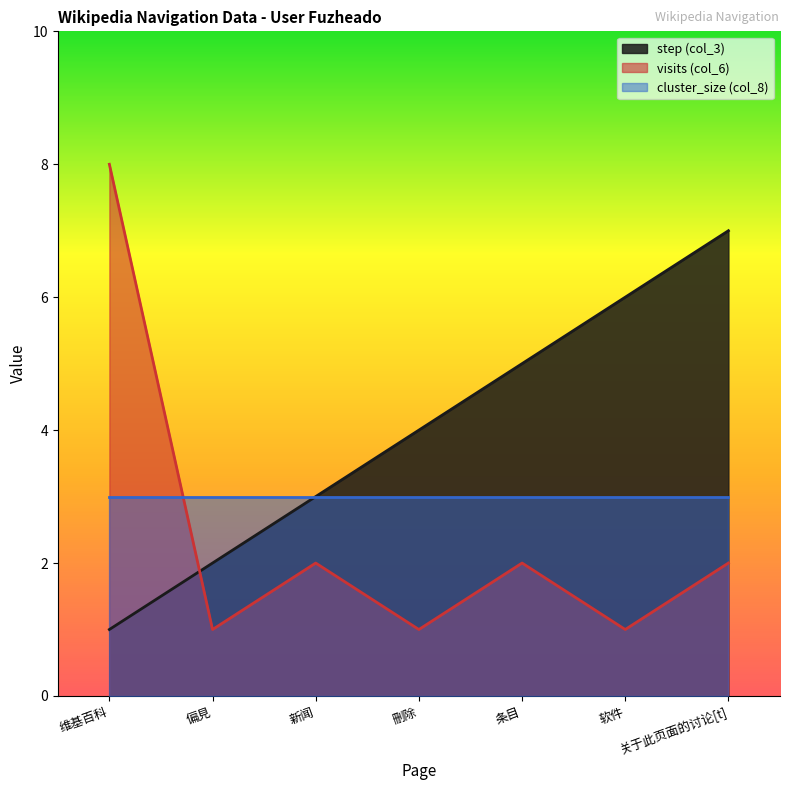

Rank the series by their average value, from lowest to highest.

visits (col_6), cluster_size (col_8), step (col_3)